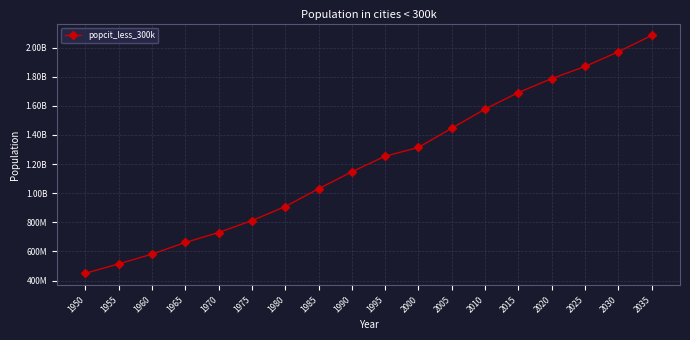

Does the chart have visible grid lines?

Yes